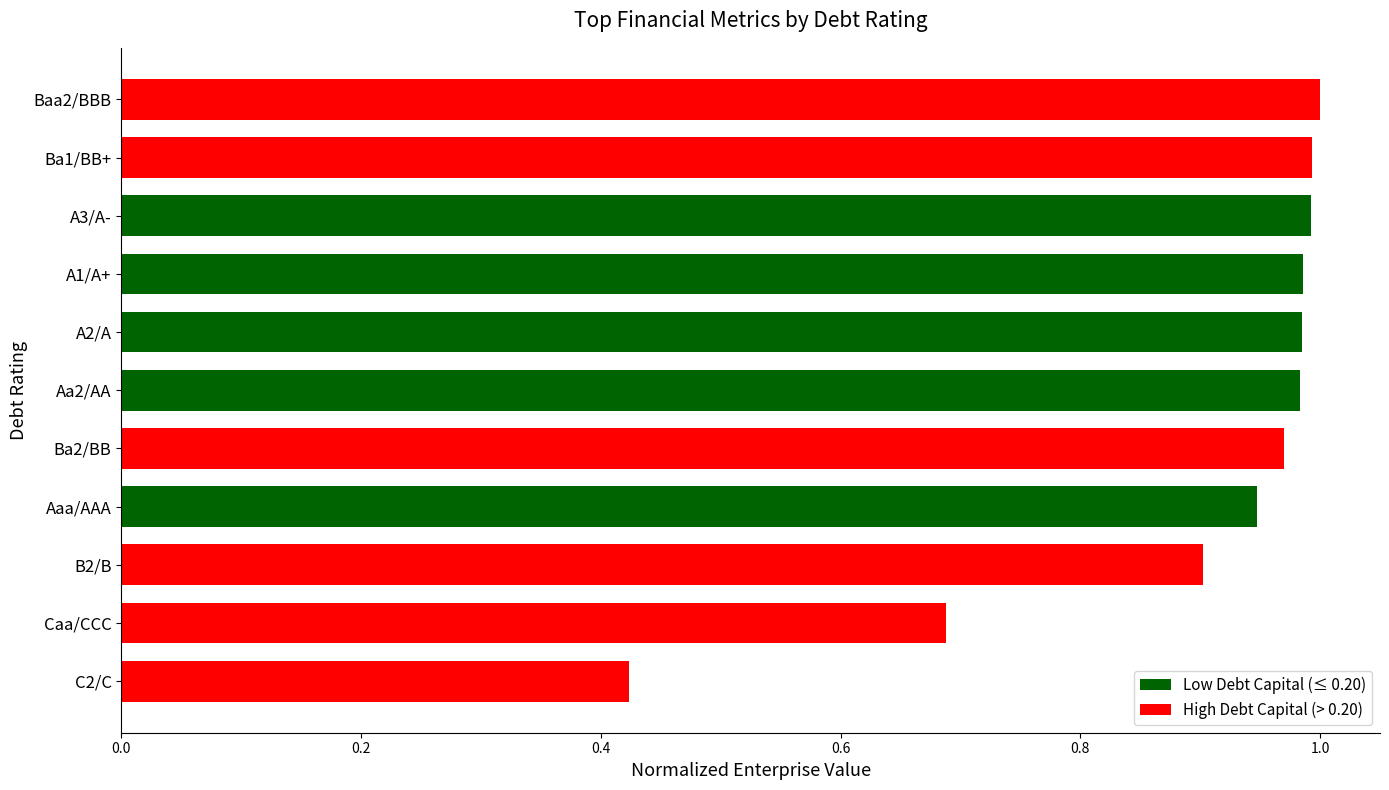

Where is the data nearest to the value 0?

C2/C